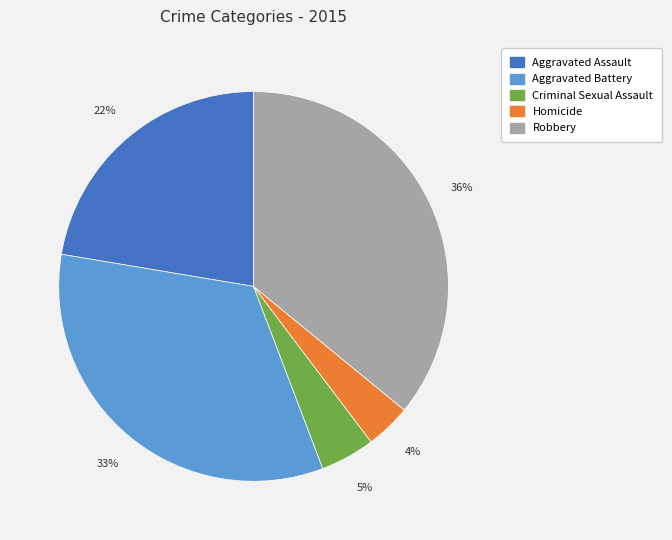

Between Homicide and Robbery, which is larger?

Robbery